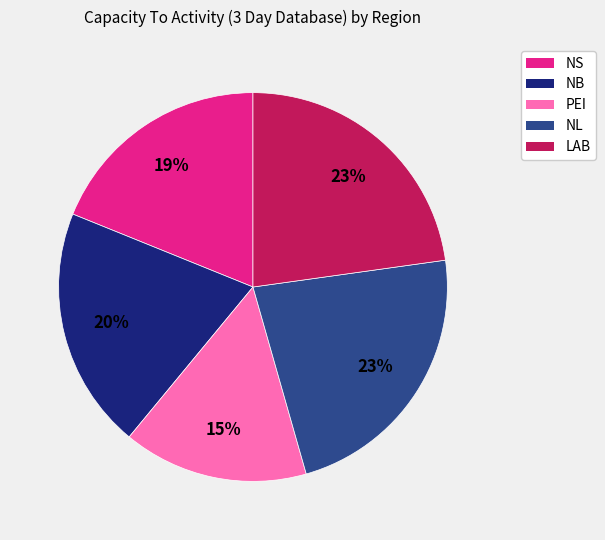

Does PEI account for over 50% of the chart?

No